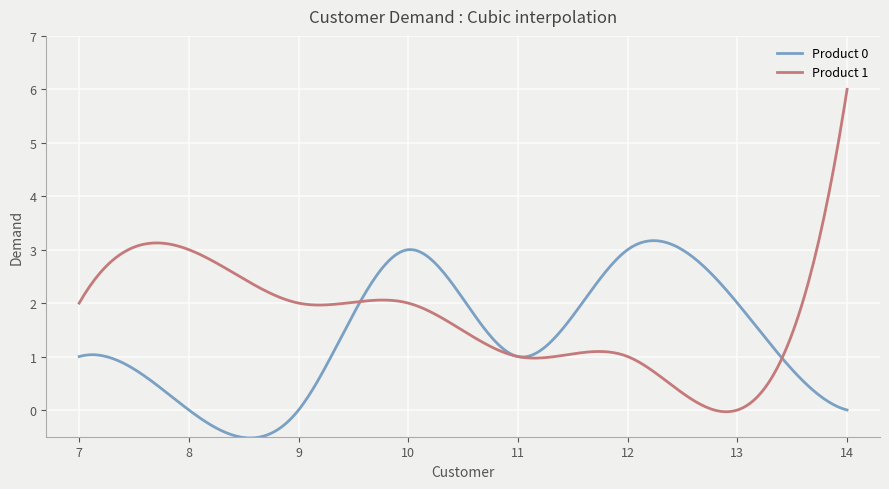

Which series has the widest spread of values?

Product 1